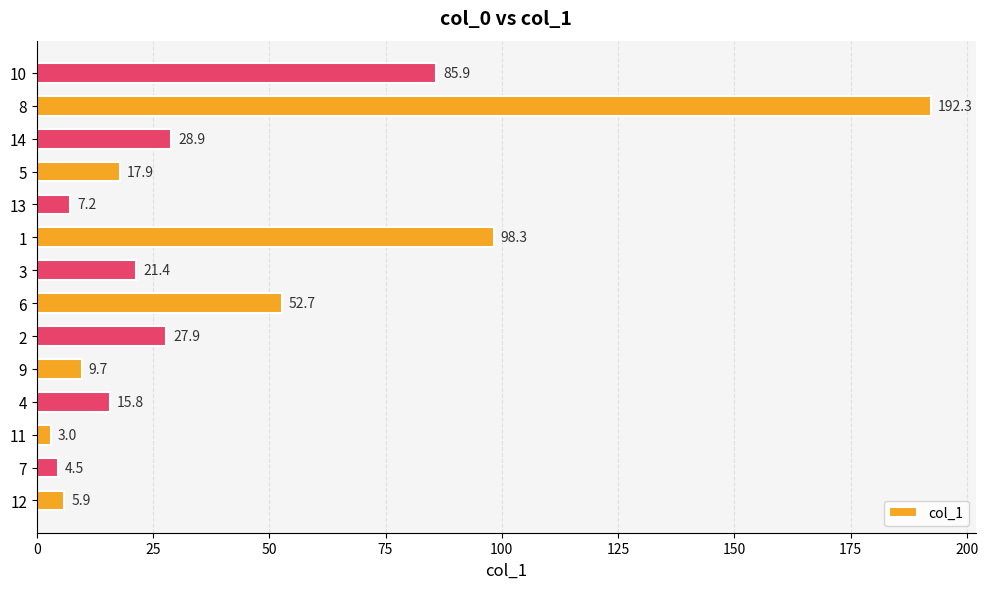

Reading bottom to top, transcribe all the data shown in this chart.

5.9	4.5	3.0	15.8	9.7	27.9	52.7	21.4	98.3	7.2	17.9	28.9	192.3	85.9